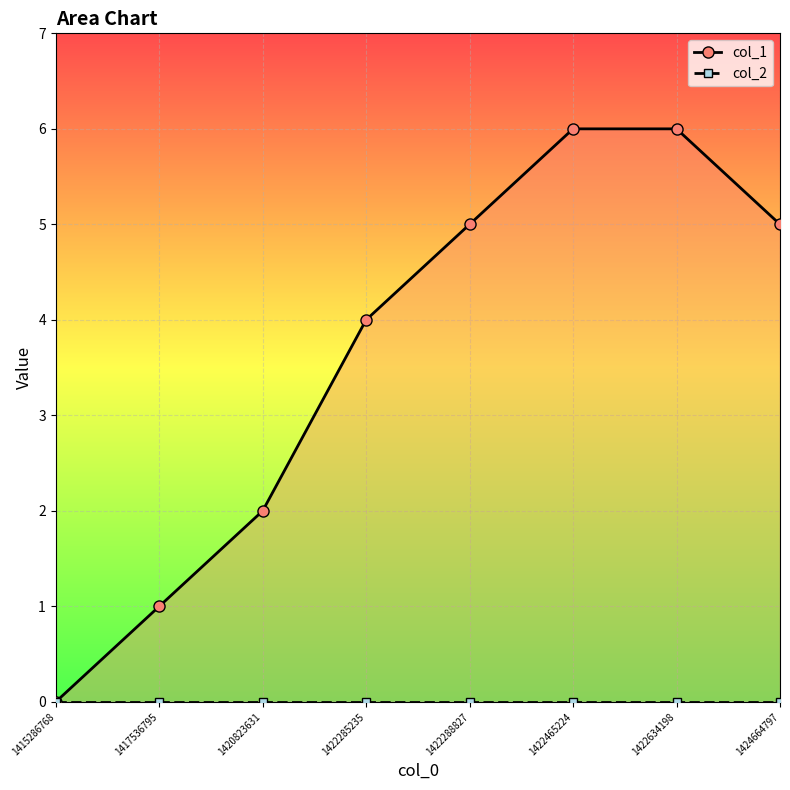

Reading left to right, list all the values displayed in this chart.

col_1: 1415286768=0	1417536795=1	1420823631=2	1422285235=4	1422288827=5	1422465224=6	1422634198=6	1424664797=5
col_2: 1415286768=0	1417536795=0	1420823631=0	1422285235=0	1422288827=0	1422465224=0	1422634198=0	1424664797=0